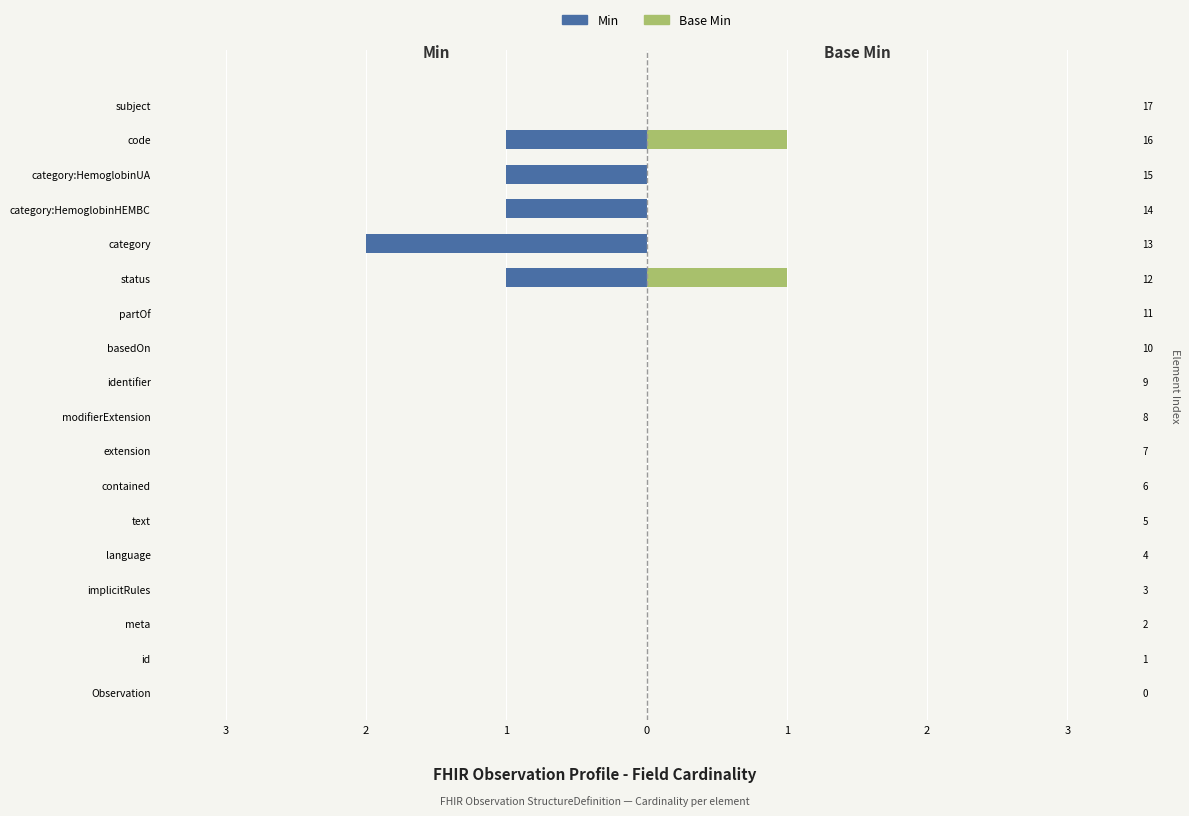

Which series has the largest range (max minus min)?

Min